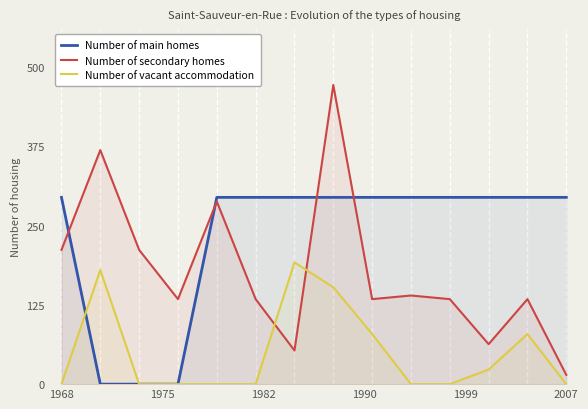

Which series has the widest spread of values?

Number of secondary homes